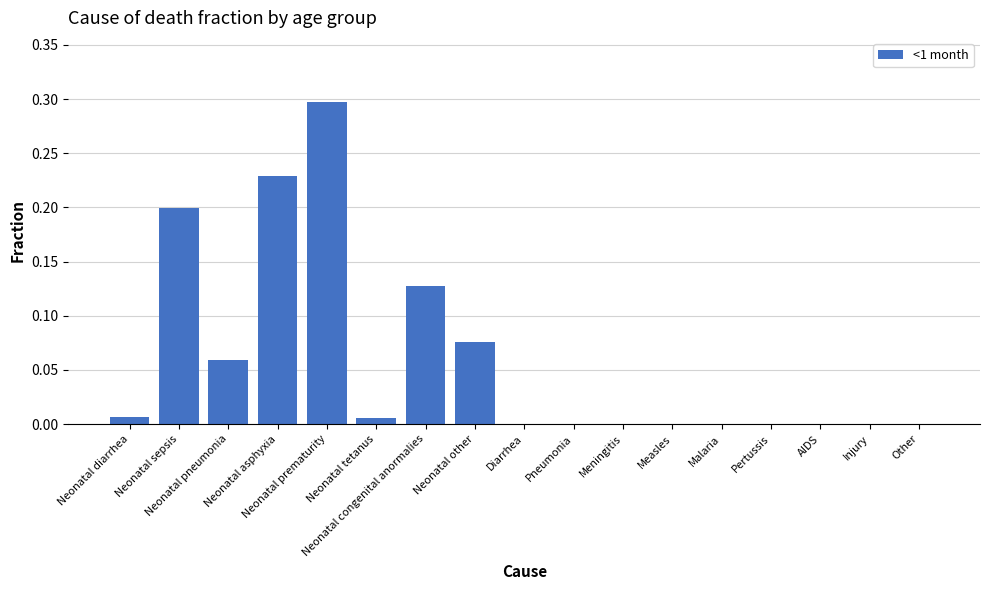

What is the maximum value shown in the chart?

0.3